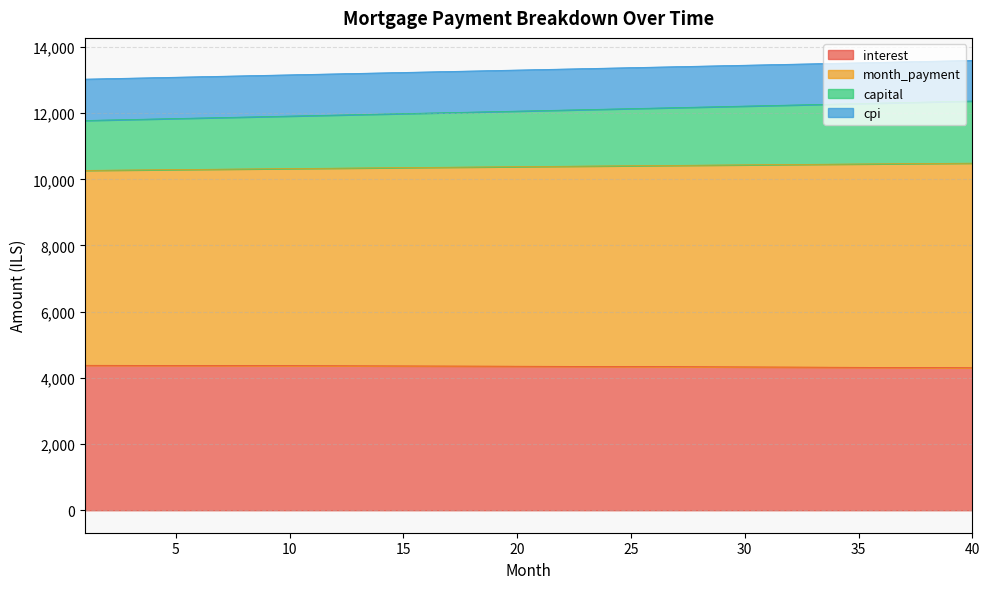

What is the lowest value of the interest series?

4305.2